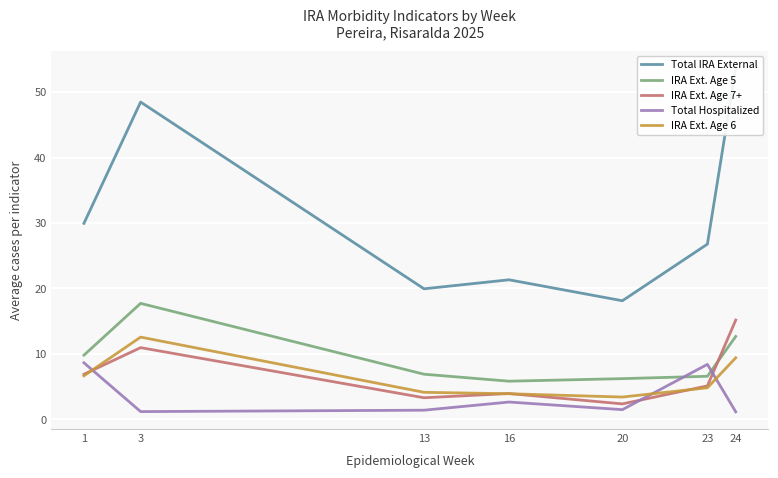

Reading right to left, transcribe all the data shown in this chart.

Total IRA External: 24=53.7	23=26.8	20=18.1	16=21.3	13=19.9	3=48.5	1=29.9
IRA Ext. Age 5: 24=12.7	23=6.6	20=6.2	16=5.8	13=6.9	3=17.7	1=9.8
IRA Ext. Age 7+: 24=15.2	23=5.1	20=2.4	16=3.9	13=3.3	3=10.9	1=6.9
Total Hospitalized: 24=1.1	23=8.4	20=1.5	16=2.6	13=1.4	3=1.2	1=8.6
IRA Ext. Age 6: 24=9.4	23=4.8	20=3.4	16=3.9	13=4.1	3=12.6	1=6.6